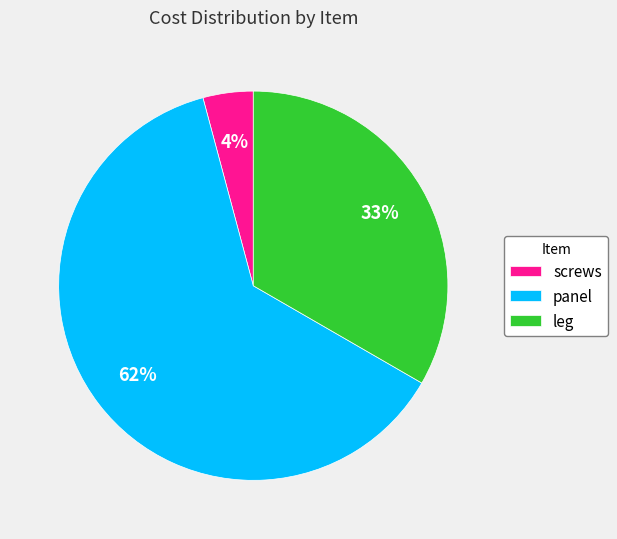

Count the number of slices in the pie.

3